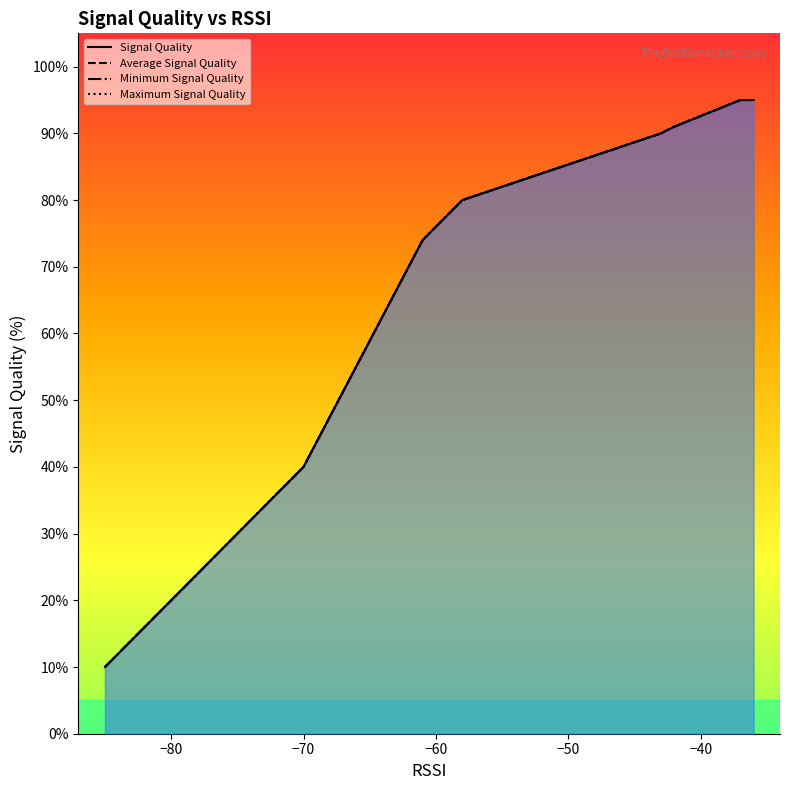

At how many categories does at least one series exceed 79?

9